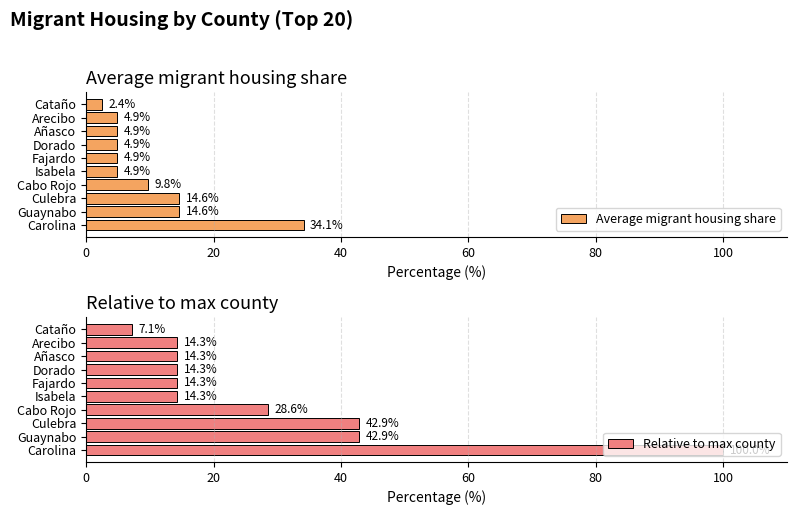

List the series in order of their peak value, highest first.

Relative to max county, Average migrant housing share